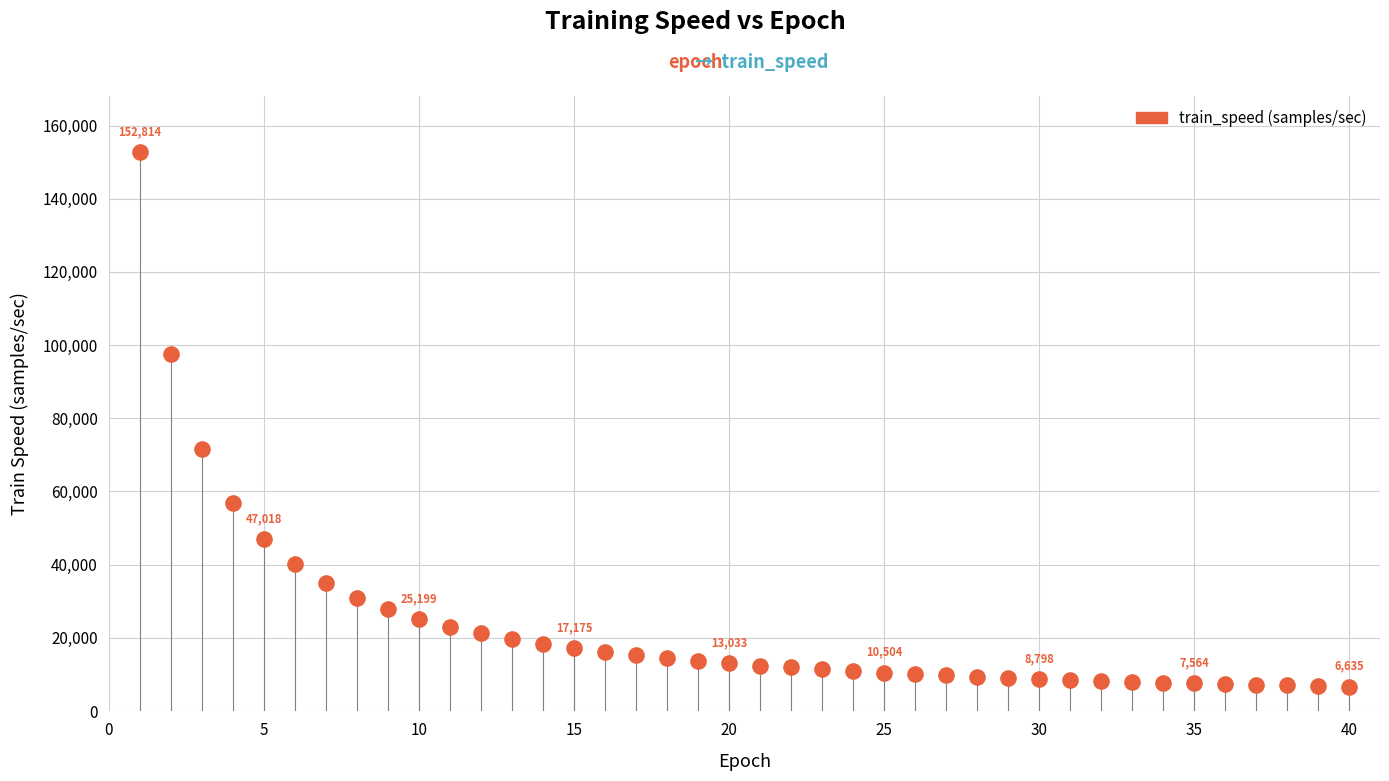

What Y value in the scatter plot is closest to 79725?

71724.2